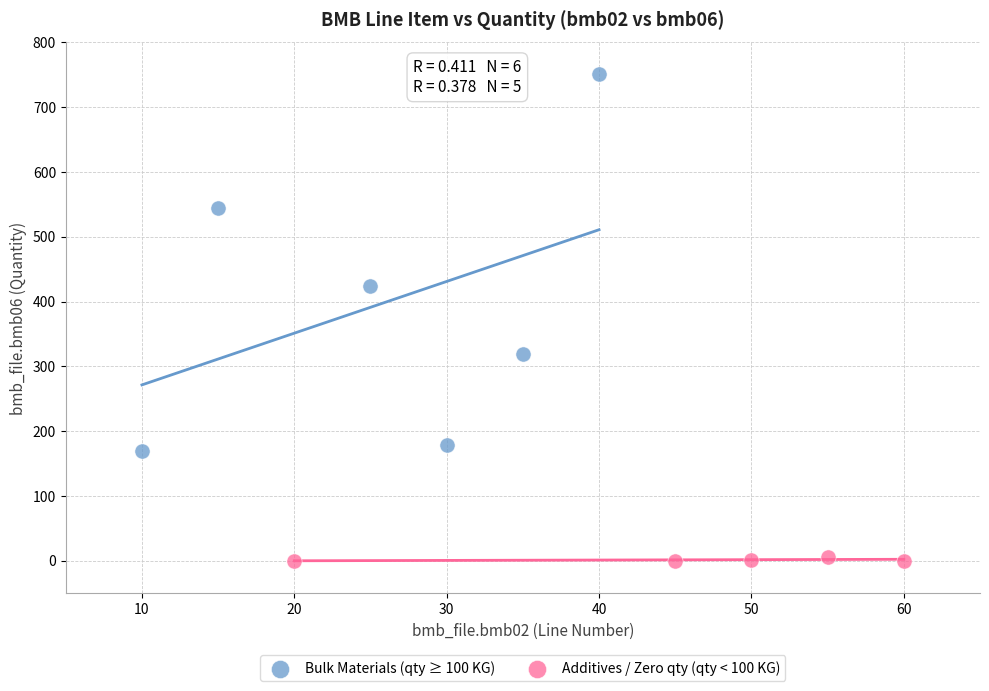

Which series contains the highest Y value?

Bulk Materials (qty ≥ 100 KG)